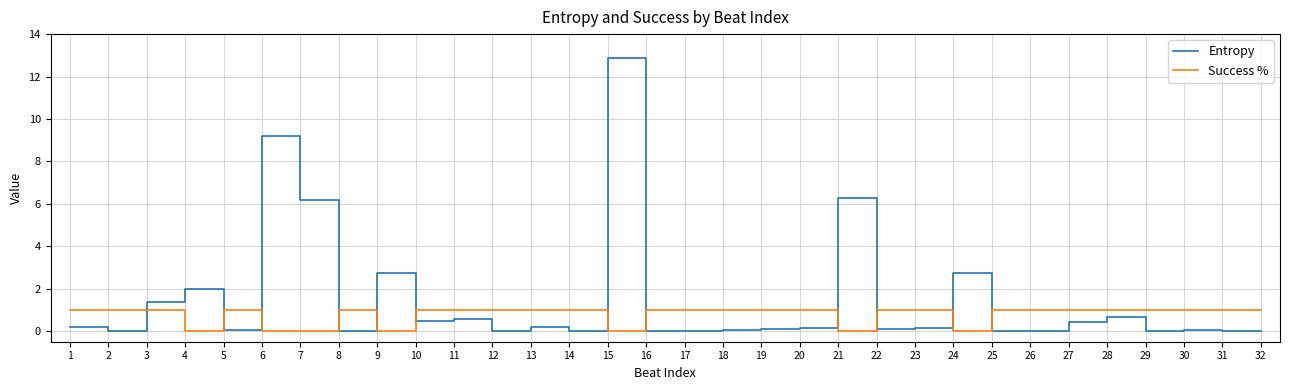

What is the difference between the maximum and minimum values in the Entropy series?

12.9